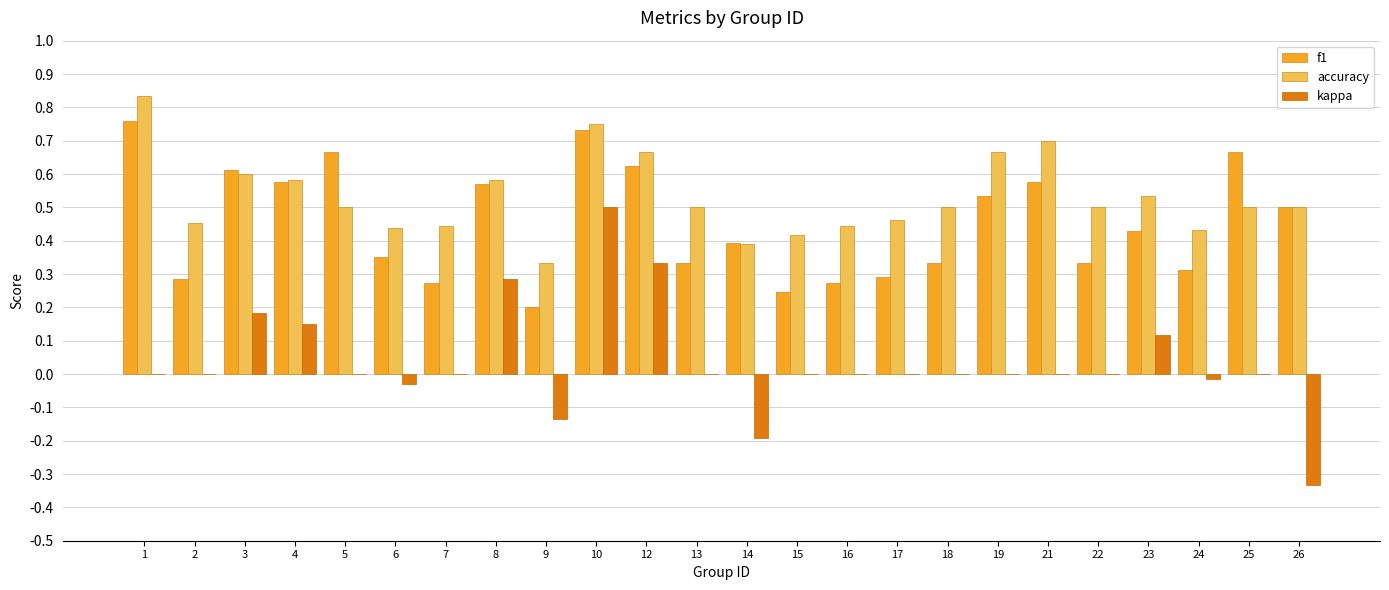

True or false: kappa has a value of -0.5 at 22.

False